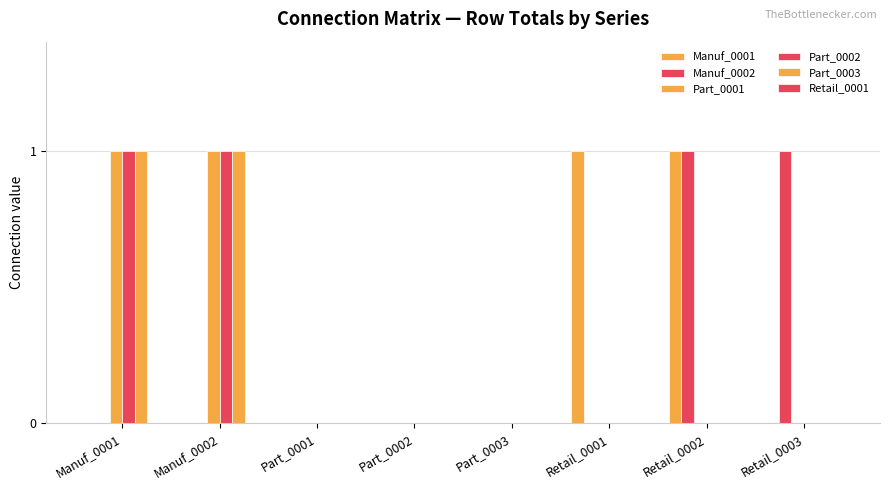

List the labels in order of Manuf_0002 value, largest first.

Retail_0002, Retail_0003, Manuf_0001, Manuf_0002, Part_0001, Part_0002, Part_0003, Retail_0001